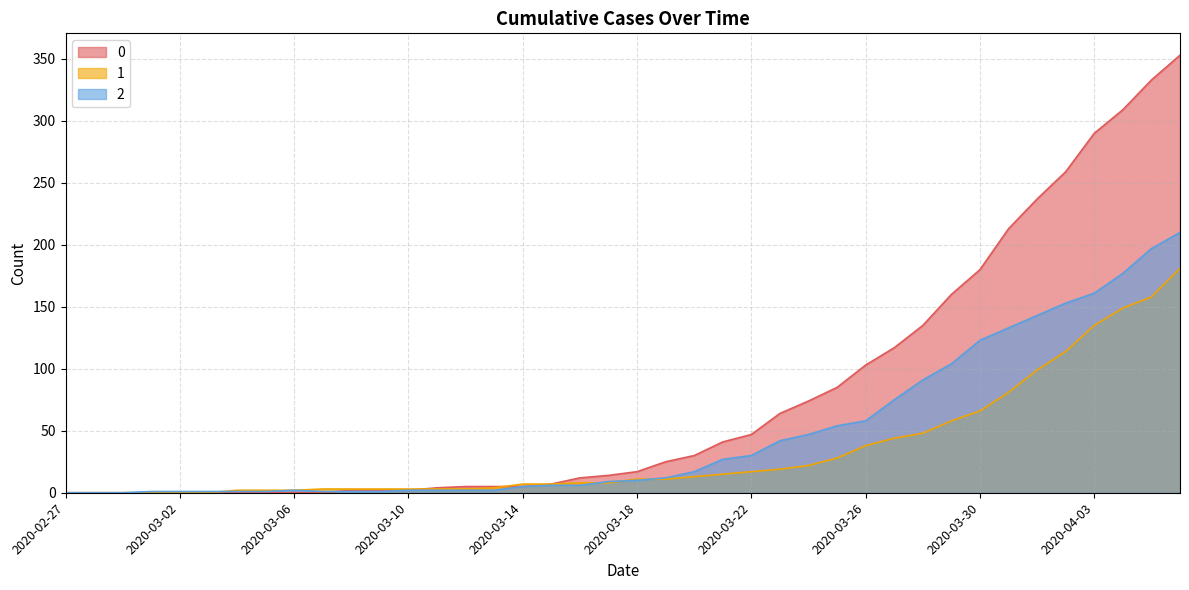

How many data points in 0 are less than 17?

20